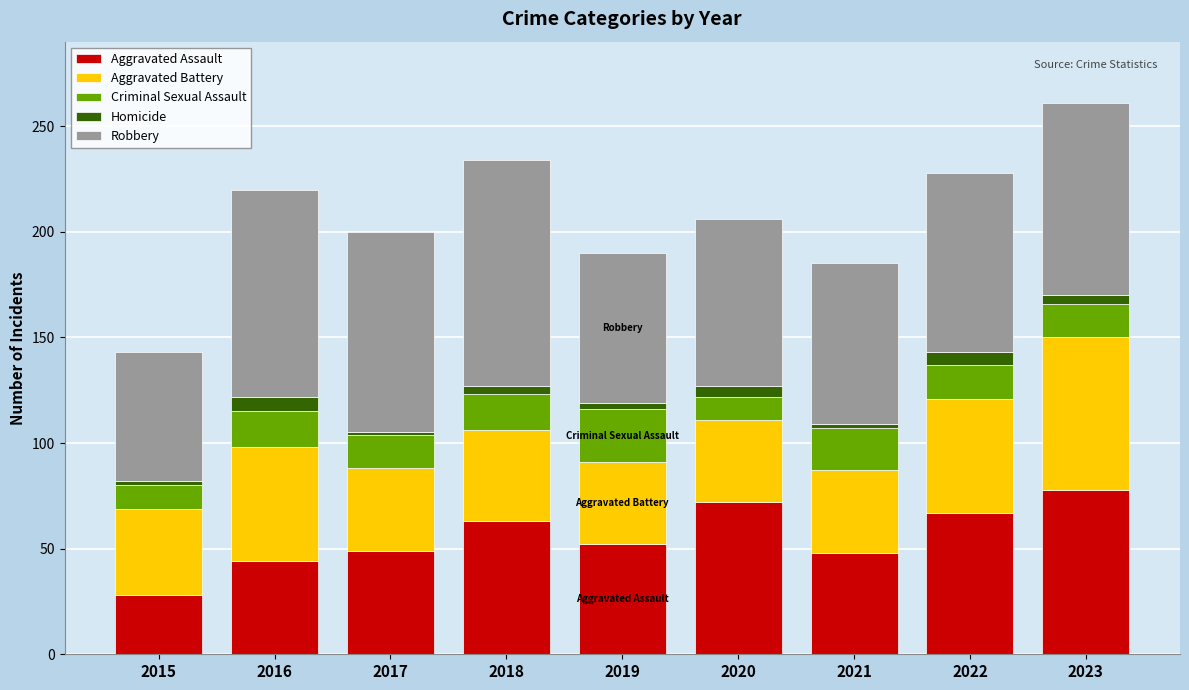

What is the lowest value of the Aggravated Assault series?

28